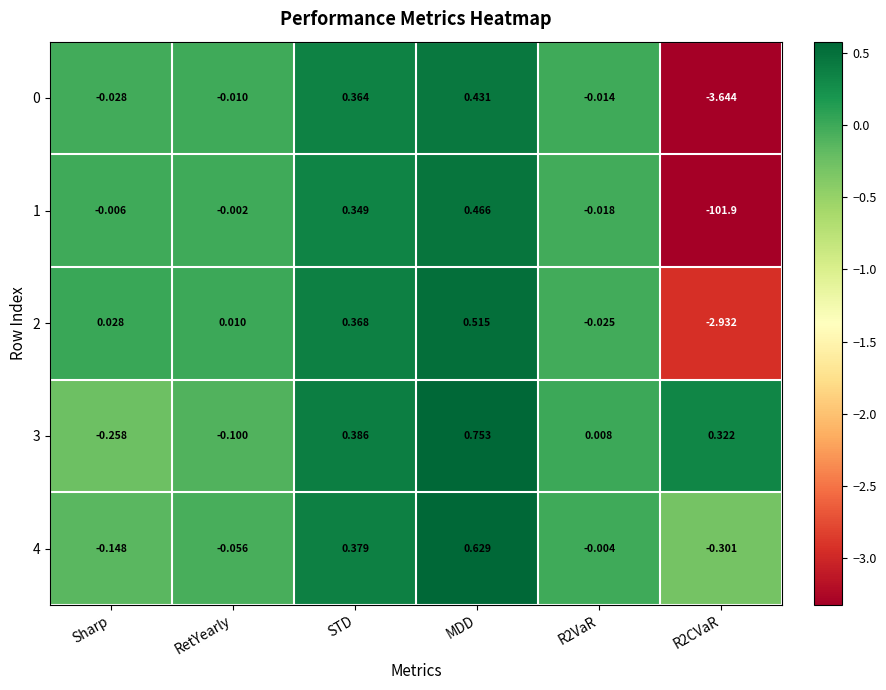

At which label does 3 first exceed 0?

STD